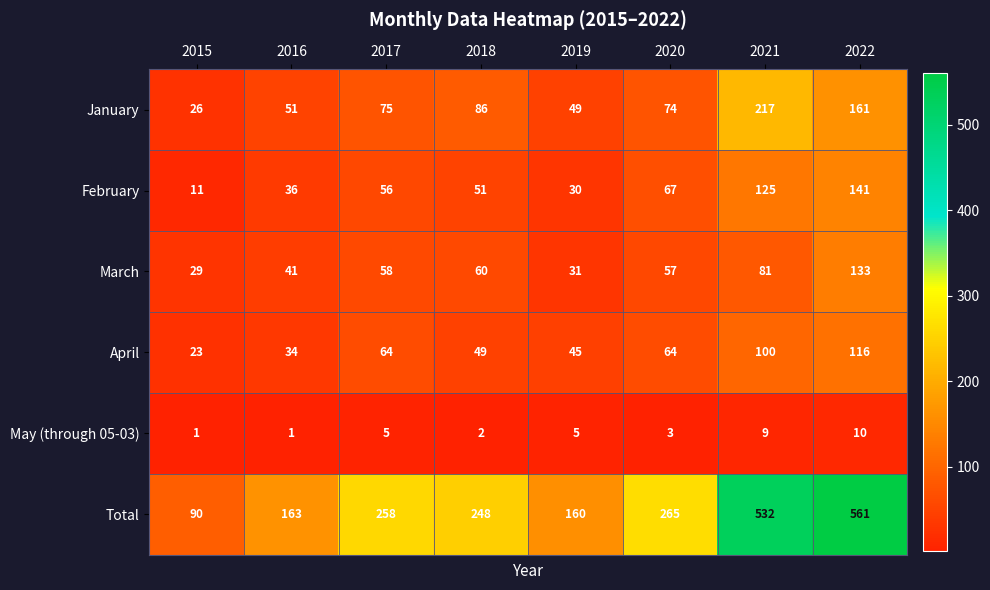

Which category has the highest value in the February series?

2022